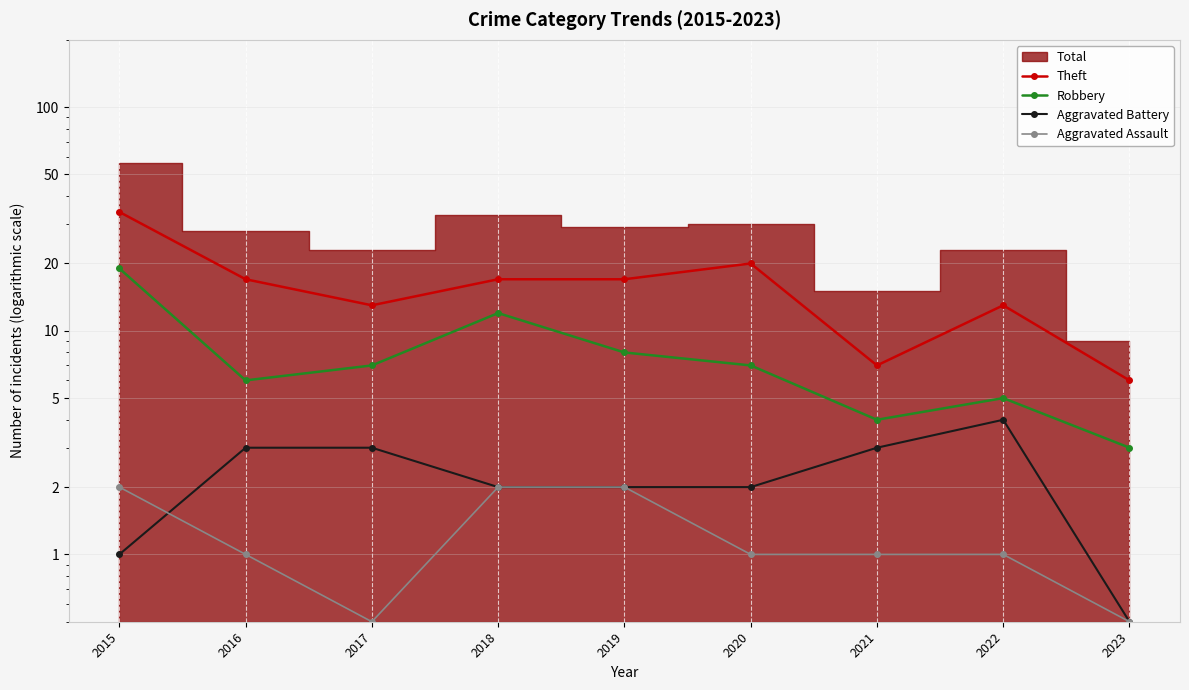

Is it true that Aggravated Battery equals 1.1 at 2018?

False